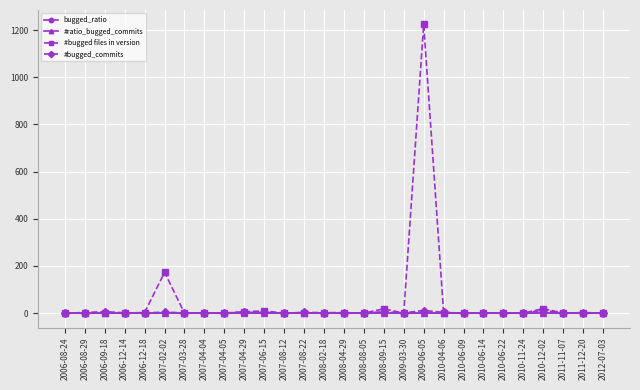

Read the #bugged_commits value at 2007-03-28.

1.0